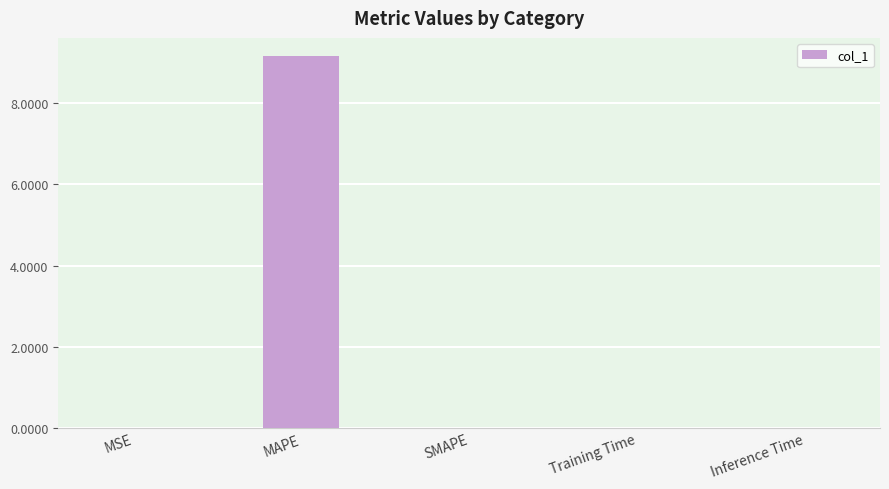

The chart shows a value of 6.1 at MAPE. True or false?

False